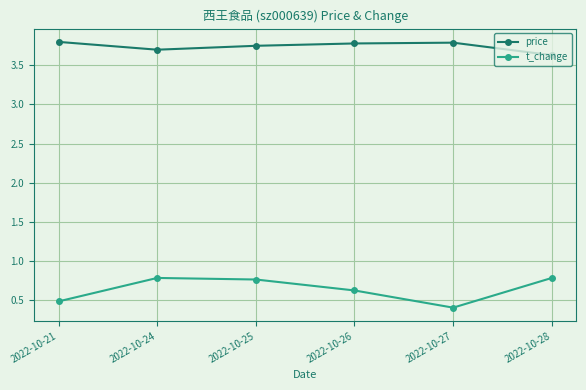

What is the sum of the t_change values at 2022-10-25 and 2022-10-28?

1.5